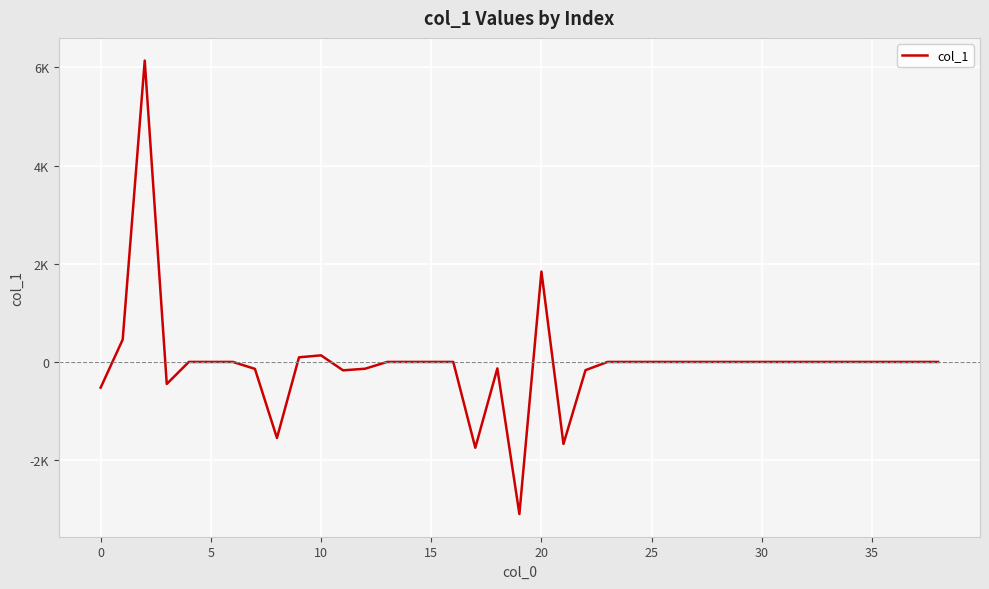

Is this an area chart (filled region under the line)?

No